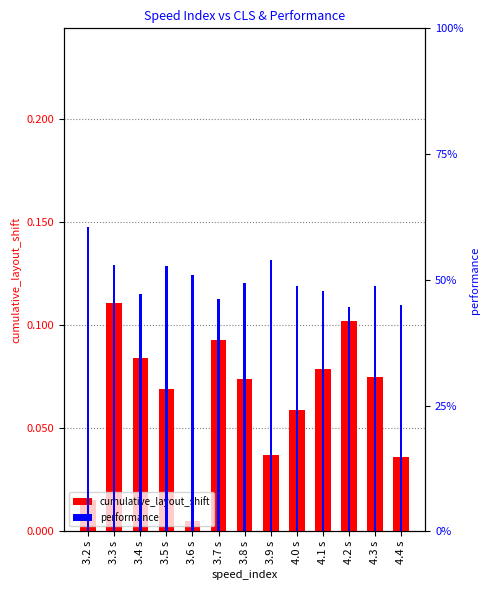

What is the difference between the performance values at 4.4 s and 3.3 s?

0.1